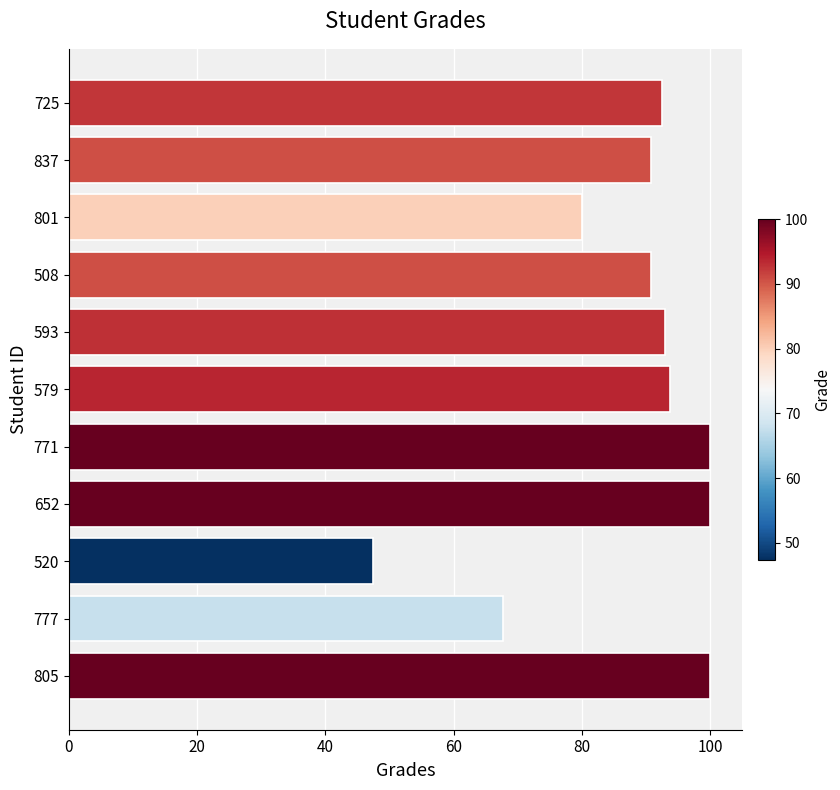

What is the sum of all values?

955.9